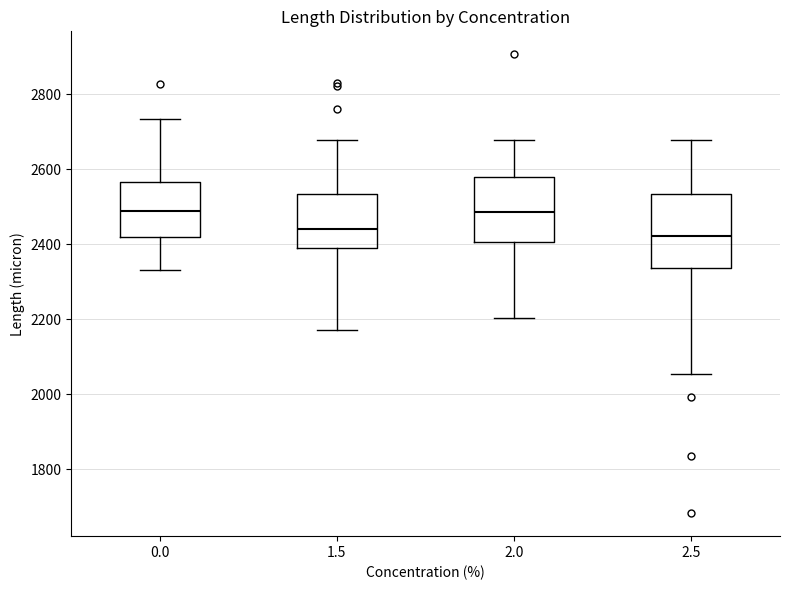

Reading left to right, transcribe this box plot: for each box, give where its median line is, the range the box spans, and where its two whiskers end, as read against the y-axis. The values are not printed on the chart, so give them approximately, as read against the axis.

0.0: median 2480, box 2420 to 2560, whiskers 2340 to 2740
1.5: median 2440, box 2380 to 2540, whiskers 2180 to 2680
2.0: median 2480, box 2400 to 2580, whiskers 2200 to 2680
2.5: median 2420, box 2340 to 2540, whiskers 2060 to 2680